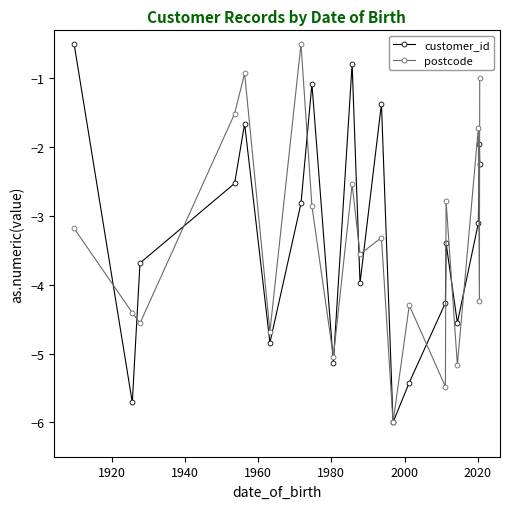

What is the minimum value for customer_id?

-6.0